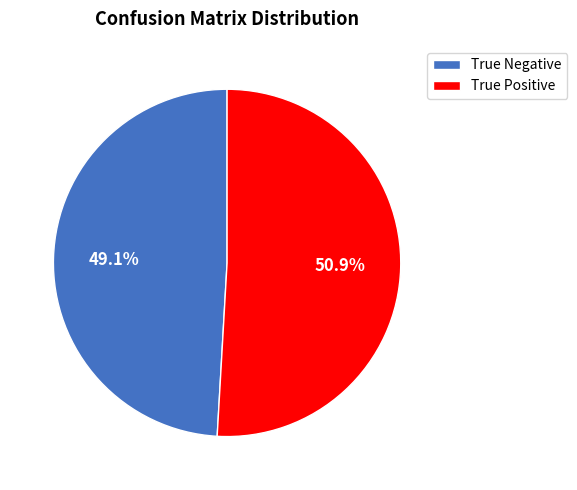

Combined, what portion of the pie is True Positive and True Negative?

100.0%